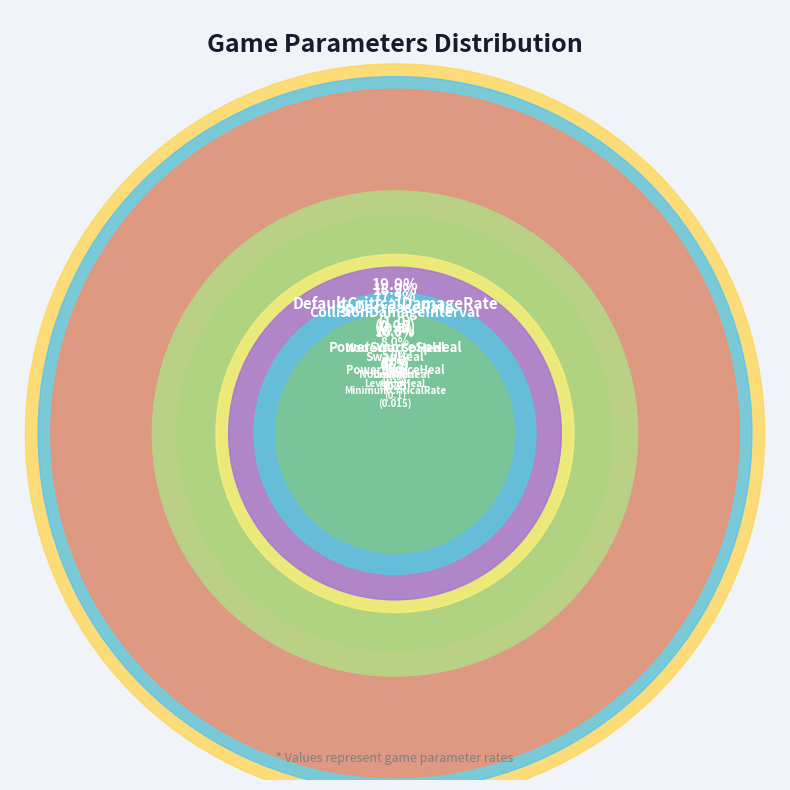

Which slice is the largest?

DefaultCriticalDamageRate